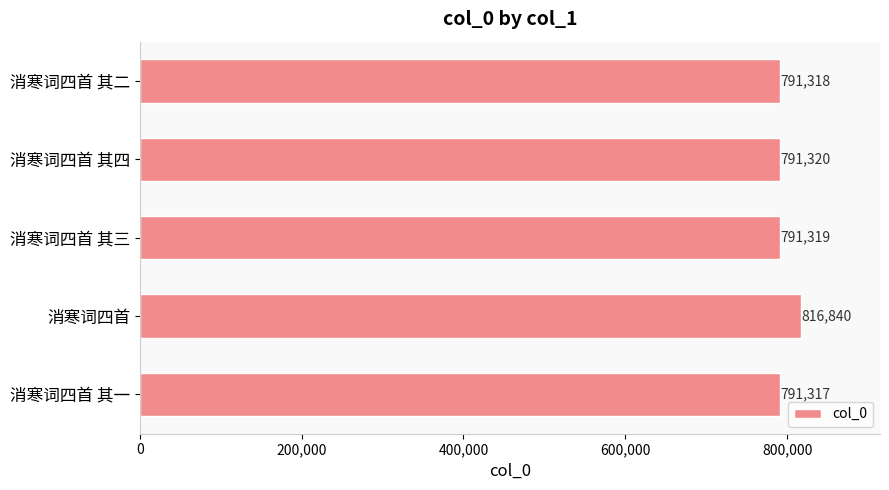

What is the approximate value at 消寒词四首 其二?

791318